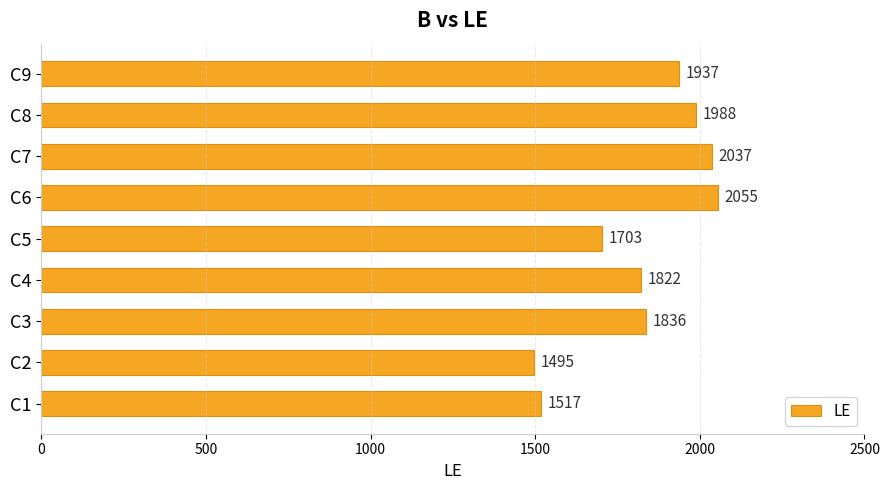

At which category does the chart reach its minimum across all series?

C2